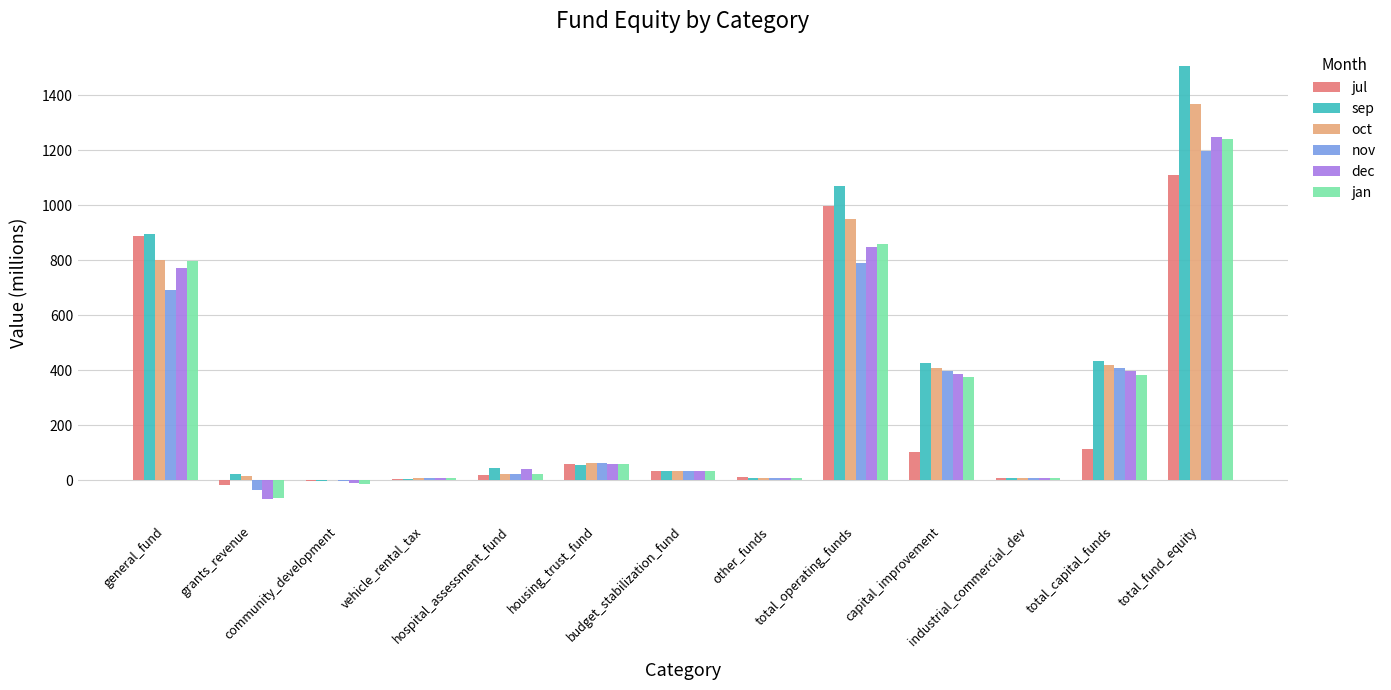

What is the highest value of the oct series?

1369.8